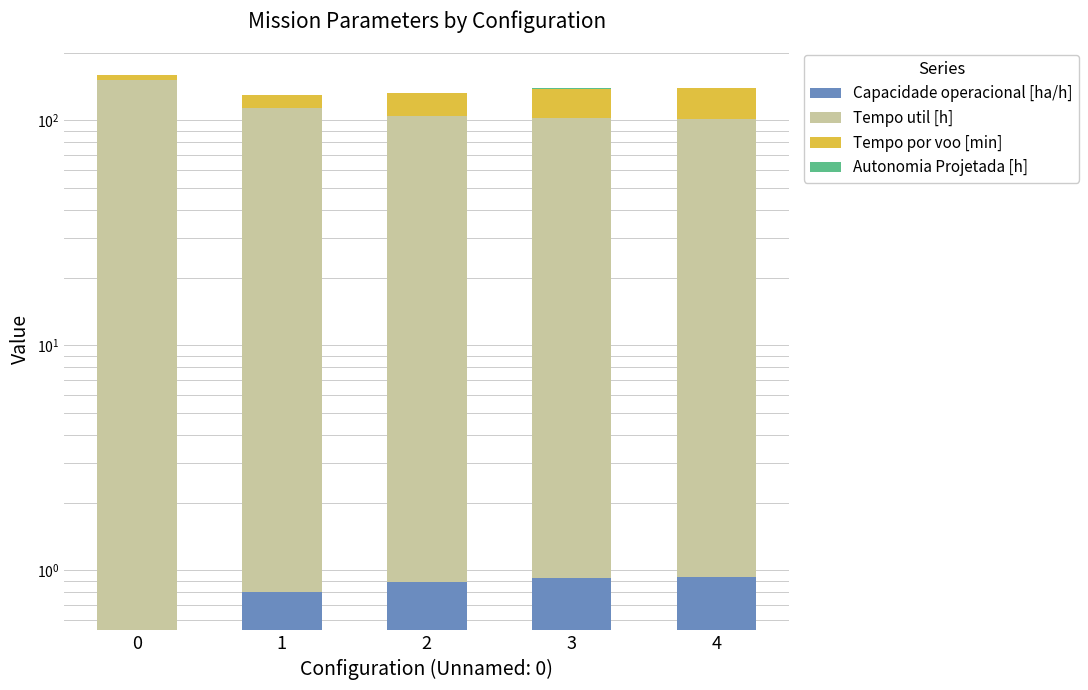

Between 0 and 2, which series saw the biggest shift?

Tempo util [h]